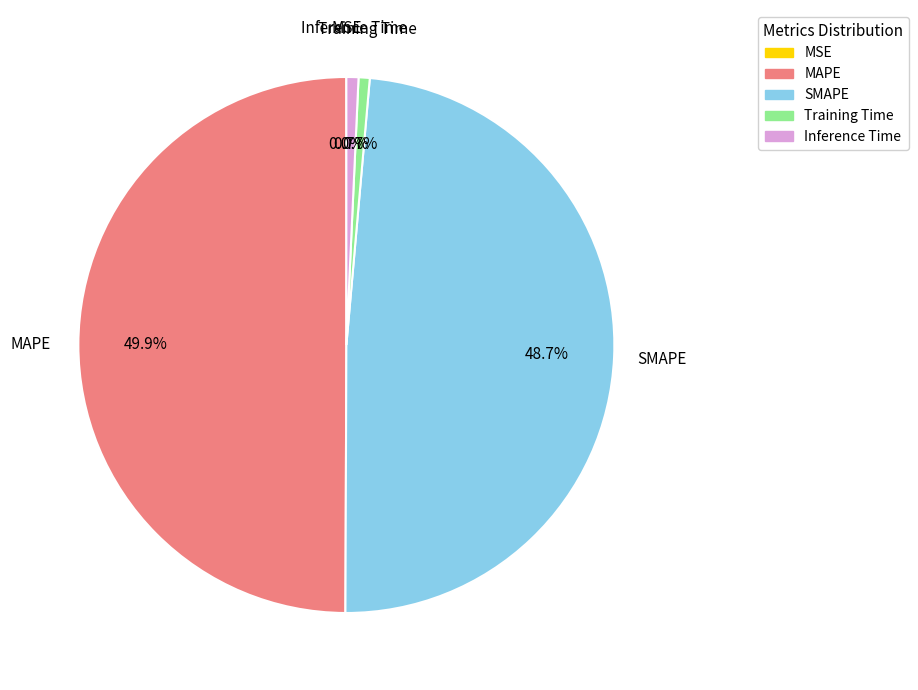

To the nearest percent, what is the combined percentage of MAPE and SMAPE?

99%